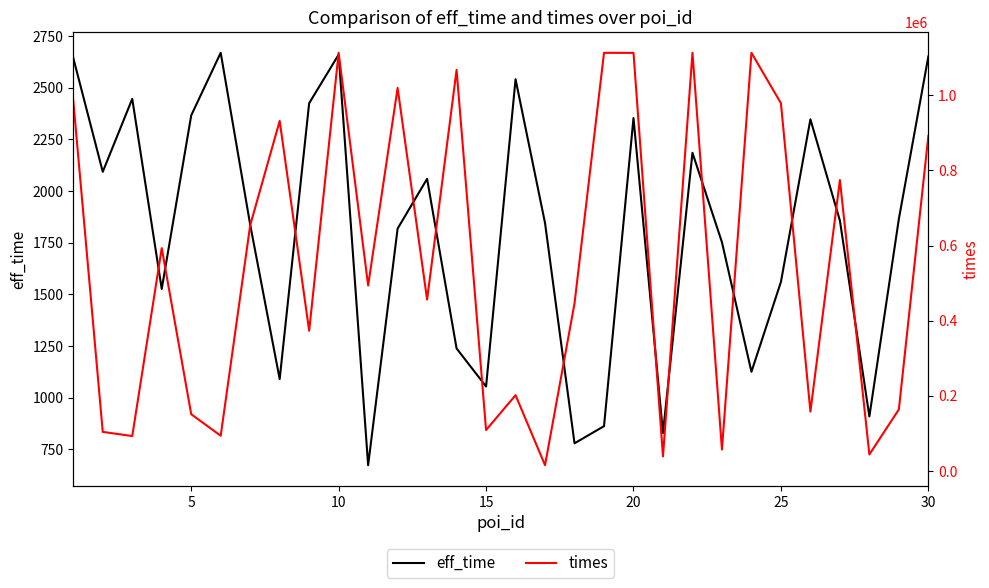

True or false: eff_time and times cross at least once.

False